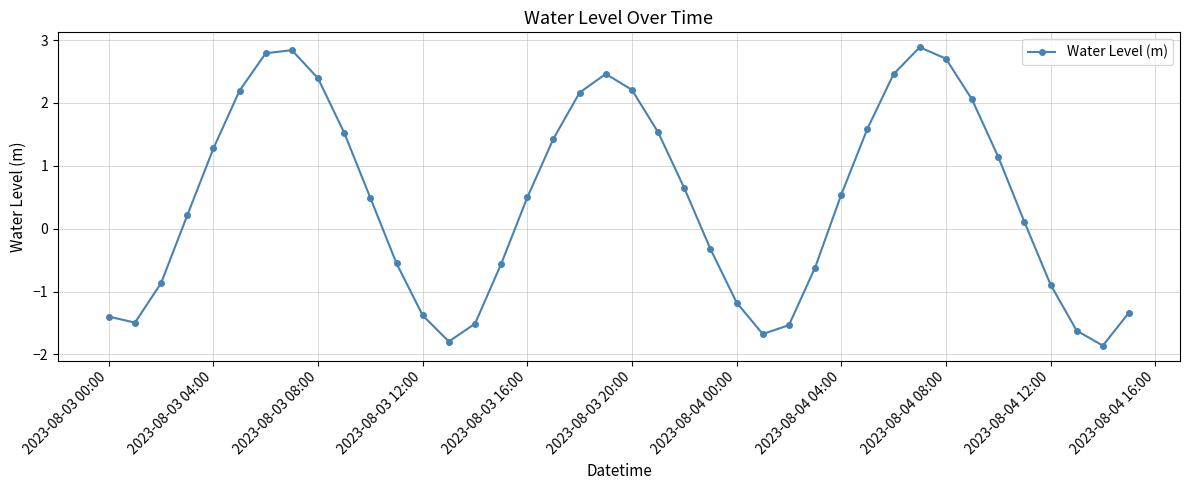

How many points are higher than both their immediate neighbors (excluding endpoints)?

3